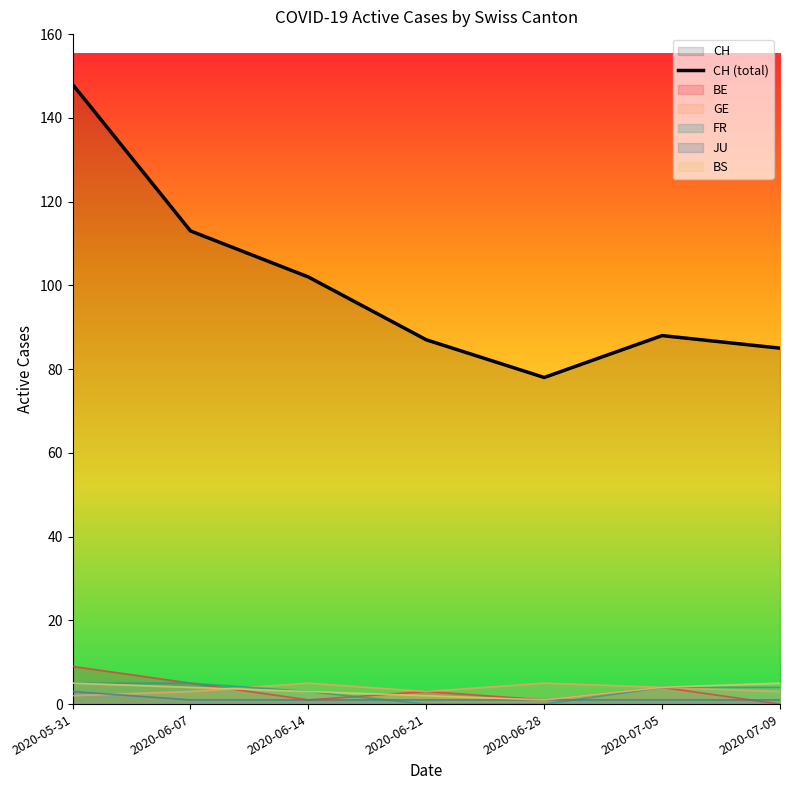

What is the difference between the second highest and minimum values?

35